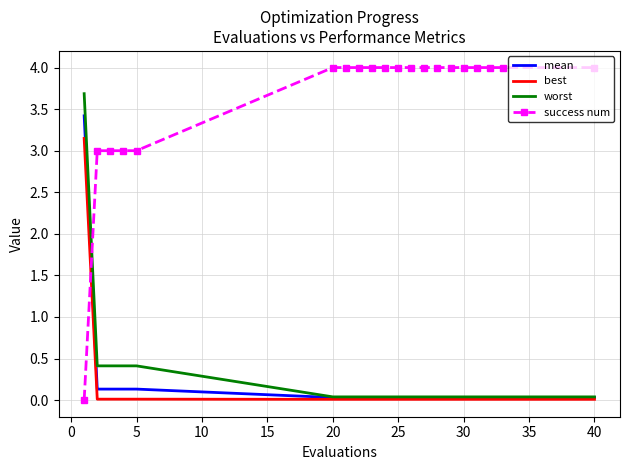

Which series has the widest spread of values?

success num